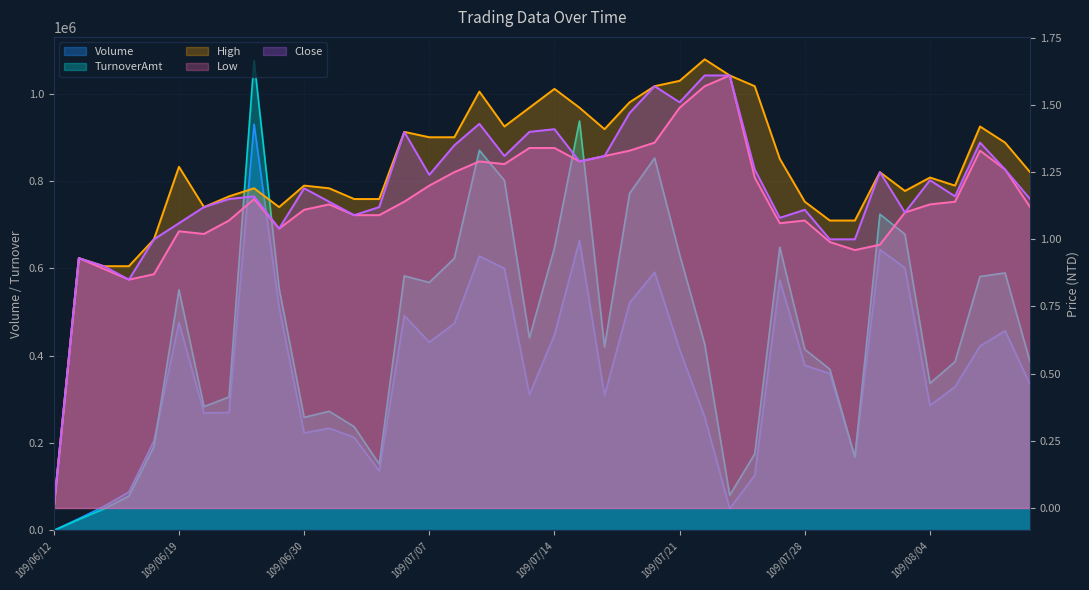

Reading left to right, what are all the values shown in this chart?

Volume: 109/06/12=0.0	109/06/15=27000.0	109/06/16=55000.0	109/06/17=88000.0	109/06/18=205000.0	109/06/19=476000.0	109/06/22=269000.0	109/06/23=270000.0	109/06/24=930000.0	109/06/29=511000.0	109/06/30=223000.0	109/07/01=234000.0	109/07/02=213000.0	109/07/03=136000.0	109/07/06=492000.0	109/07/07=431000.0	109/07/08=474000.0	109/07/09=628000.0	109/07/10=600000.0	109/07/13=311000.0	109/07/14=448000.0	109/07/15=664000.0	109/07/16=309000.0	109/07/17=521000.0	109/07/20=591000.0	109/07/21=414000.0	109/07/22=260000.0	109/07/23=50000.0	109/07/24=126000.0	109/07/27=573000.0	109/07/28=378000.0	109/07/29=359000.0	109/07/30=168000.0	109/07/31=643000.0	109/08/03=601000.0	109/08/04=286000.0	109/08/05=329000.0	109/08/06=422000.0	109/08/07=457000.0	109/08/10=334000.0
TurnoverAmt: 109/06/12=0.0	109/06/15=25110.0	109/06/16=49220.0	109/06/17=78700.0	109/06/18=191760.0	109/06/19=550770.0	109/06/22=283400.0	109/06/23=305540.0	109/06/24=1076090.0	109/06/29=554470.0	109/06/30=258820.0	109/07/01=272800.0	109/07/02=237370.0	109/07/03=151810.0	109/07/06=582720.0	109/07/07=567770.0	109/07/08=622880.0	109/07/09=870270.0	109/07/10=801230.0	109/07/13=440820.0	109/07/14=646920.0	109/07/15=937340.0	109/07/16=420200.0	109/07/17=771790.0	109/07/20=852560.0	109/07/21=631440.0	109/07/22=426970.0	109/07/23=80500.0	109/07/24=175250.0	109/07/27=648280.0	109/07/28=414460.0	109/07/29=369000.0	109/07/30=168260.0	109/07/31=723940.0	109/08/03=678110.0	109/08/04=336840.0	109/08/05=386160.0	109/08/06=581390.0	109/08/07=589550.0	109/08/10=385330.0
High: 109/06/12=0.0	109/06/15=0.9	109/06/16=0.9	109/06/17=0.9	109/06/18=1.0	109/06/19=1.3	109/06/22=1.1	109/06/23=1.2	109/06/24=1.2	109/06/29=1.1	109/06/30=1.2	109/07/01=1.2	109/07/02=1.1	109/07/03=1.1	109/07/06=1.4	109/07/07=1.4	109/07/08=1.4	109/07/09=1.6	109/07/10=1.4	109/07/13=1.5	109/07/14=1.6	109/07/15=1.5	109/07/16=1.4	109/07/17=1.5	109/07/20=1.6	109/07/21=1.6	109/07/22=1.7	109/07/23=1.6	109/07/24=1.6	109/07/27=1.3	109/07/28=1.1	109/07/29=1.1	109/07/30=1.1	109/07/31=1.2	109/08/03=1.2	109/08/04=1.2	109/08/05=1.2	109/08/06=1.4	109/08/07=1.4	109/08/10=1.2
Low: 109/06/12=0.0	109/06/15=0.9	109/06/16=0.9	109/06/17=0.8	109/06/18=0.9	109/06/19=1.0	109/06/22=1.0	109/06/23=1.1	109/06/24=1.1	109/06/29=1.0	109/06/30=1.1	109/07/01=1.1	109/07/02=1.1	109/07/03=1.1	109/07/06=1.1	109/07/07=1.2	109/07/08=1.2	109/07/09=1.3	109/07/10=1.3	109/07/13=1.3	109/07/14=1.3	109/07/15=1.3	109/07/16=1.3	109/07/17=1.3	109/07/20=1.4	109/07/21=1.5	109/07/22=1.6	109/07/23=1.6	109/07/24=1.2	109/07/27=1.1	109/07/28=1.1	109/07/29=1.0	109/07/30=1.0	109/07/31=1.0	109/08/03=1.1	109/08/04=1.1	109/08/05=1.1	109/08/06=1.3	109/08/07=1.3	109/08/10=1.1
Close: 109/06/12=0.0	109/06/15=0.9	109/06/16=0.9	109/06/17=0.8	109/06/18=1.0	109/06/19=1.1	109/06/22=1.1	109/06/23=1.1	109/06/24=1.2	109/06/29=1.0	109/06/30=1.2	109/07/01=1.1	109/07/02=1.1	109/07/03=1.1	109/07/06=1.4	109/07/07=1.2	109/07/08=1.4	109/07/09=1.4	109/07/10=1.3	109/07/13=1.4	109/07/14=1.4	109/07/15=1.3	109/07/16=1.3	109/07/17=1.5	109/07/20=1.6	109/07/21=1.5	109/07/22=1.6	109/07/23=1.6	109/07/24=1.3	109/07/27=1.1	109/07/28=1.1	109/07/29=1.0	109/07/30=1.0	109/07/31=1.2	109/08/03=1.1	109/08/04=1.2	109/08/05=1.2	109/08/06=1.4	109/08/07=1.3	109/08/10=1.1